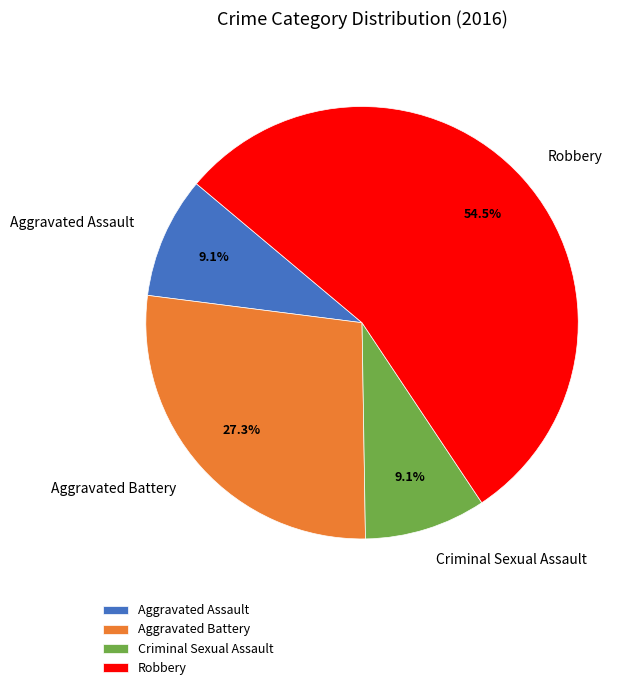

The Robbery slice represents 49% of the pie. True or false?

False